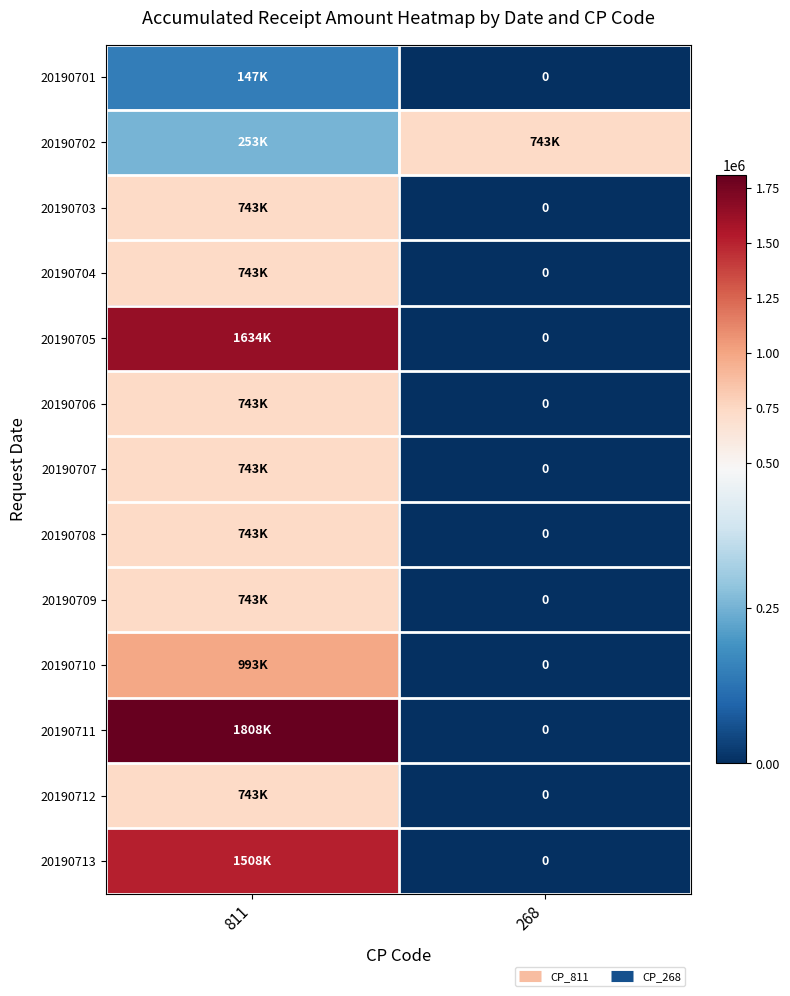

What is the spread (max minus min) of values at 268?

743321